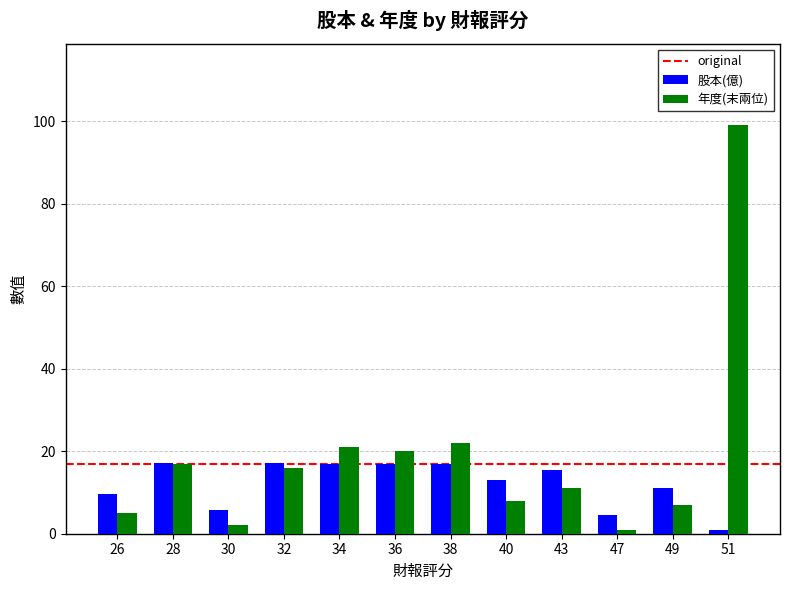

What is the spread (max minus min) of values at 36?

3.2